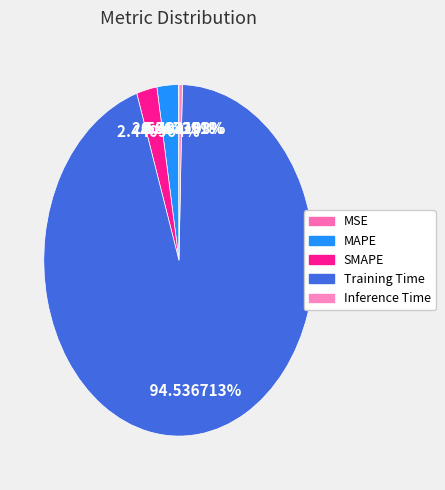

Between SMAPE and Training Time, which is larger?

Training Time